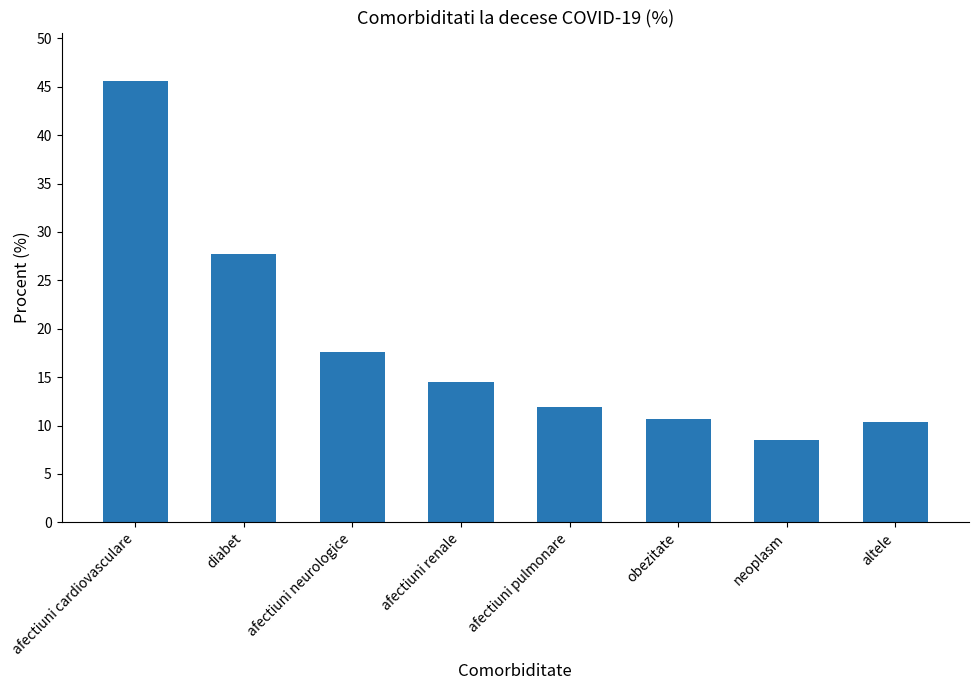

At which label is the value closest to 27?

diabet